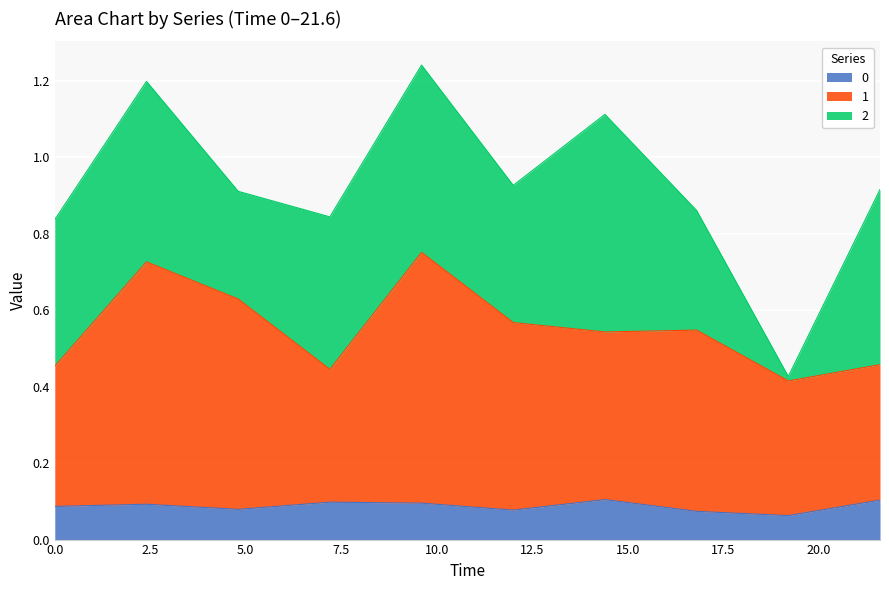

Does the chart display data point markers on the line(s)?

No